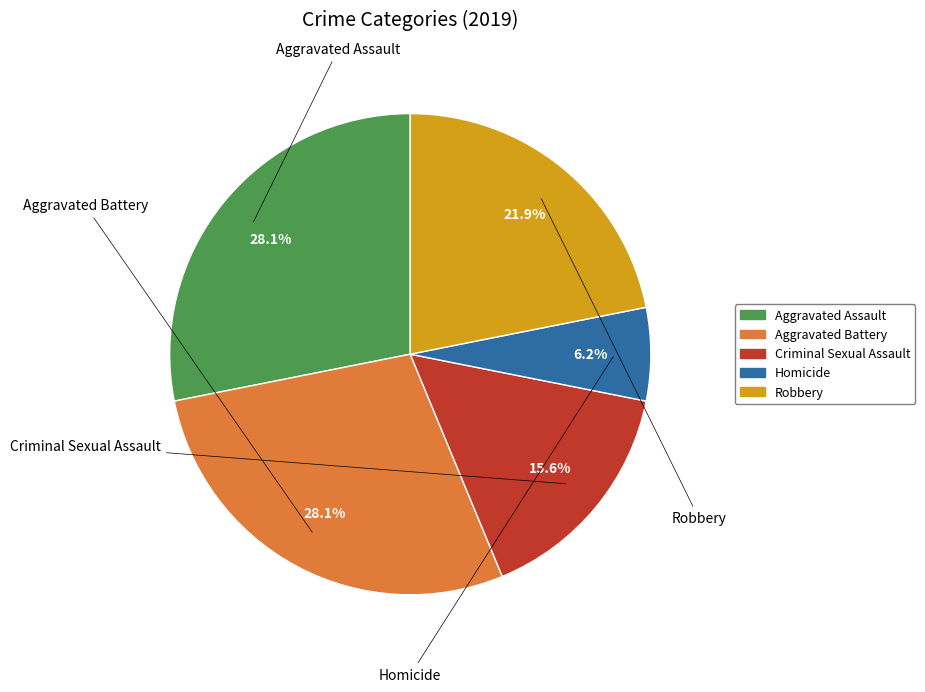

To the nearest percent, what is the difference between the largest and smallest slice percentages?

22%